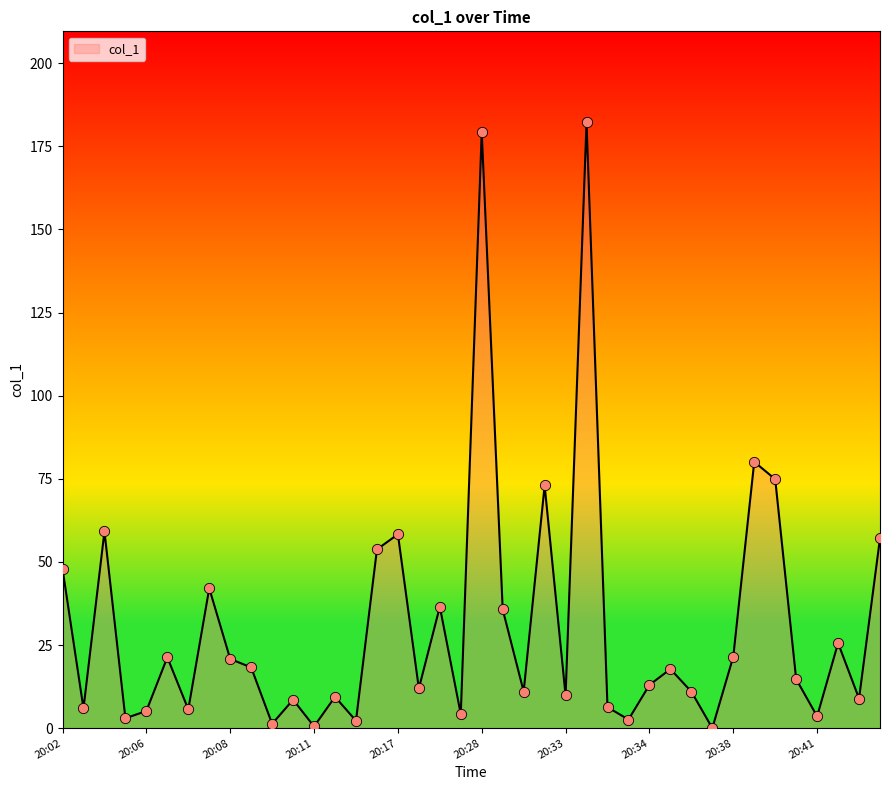

What is the maximum value shown in the chart?

182.3